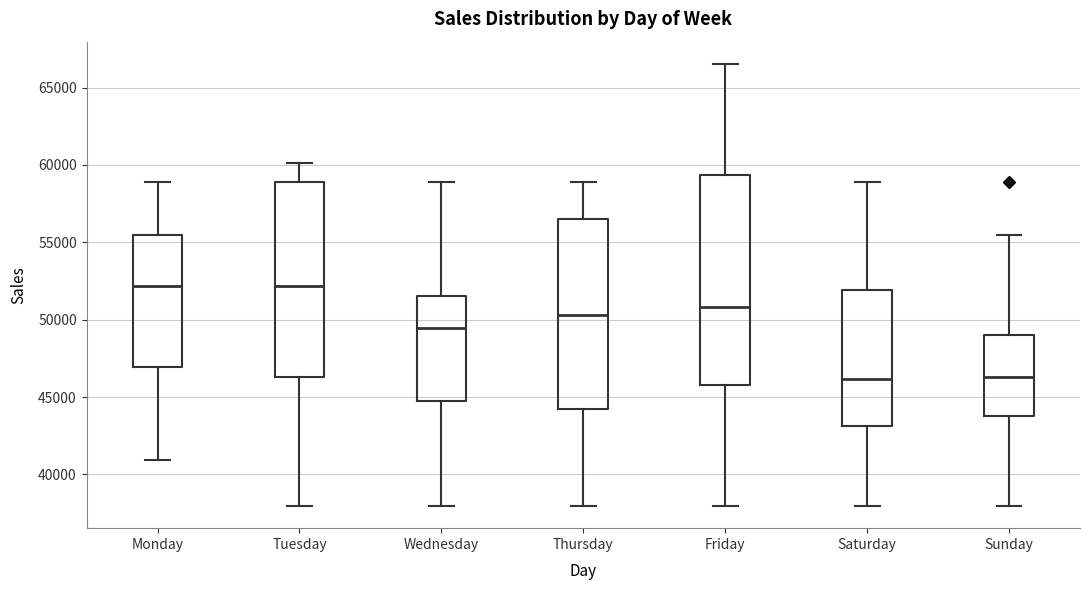

Where does the median line of the box for Tuesday sit on the y-axis? The values are not printed on the chart, so give them approximately, as read against the axis.

52000